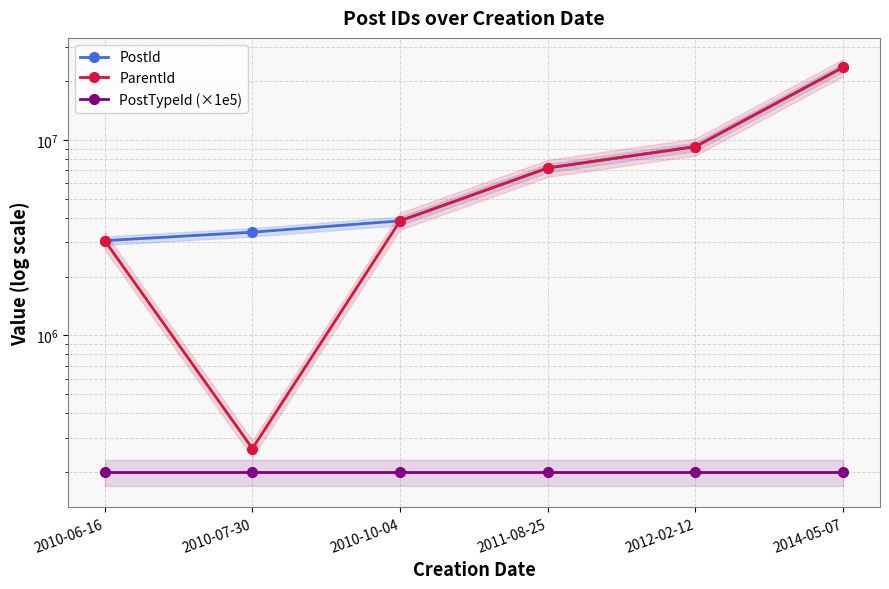

Reading left to right, what are all the values shown in this chart?

PostId: 2010-06-16=3053640	2010-07-30=3373056	2010-10-04=3854207	2011-08-25=7188053	2012-02-12=9245998	2014-05-07=23526970
ParentId: 2010-06-16=3053542	2010-07-30=263743	2010-10-04=3854153	2011-08-25=7186586	2012-02-12=9245968	2014-05-07=23526667
PostTypeId (×1e5): 2010-06-16=200000	2010-07-30=200000	2010-10-04=200000	2011-08-25=200000	2012-02-12=200000	2014-05-07=200000